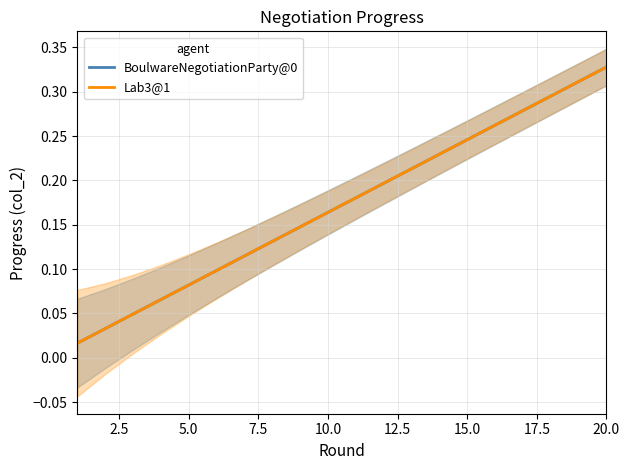

What is the difference between the second highest and minimum values in the Lab3@1 series?

0.3